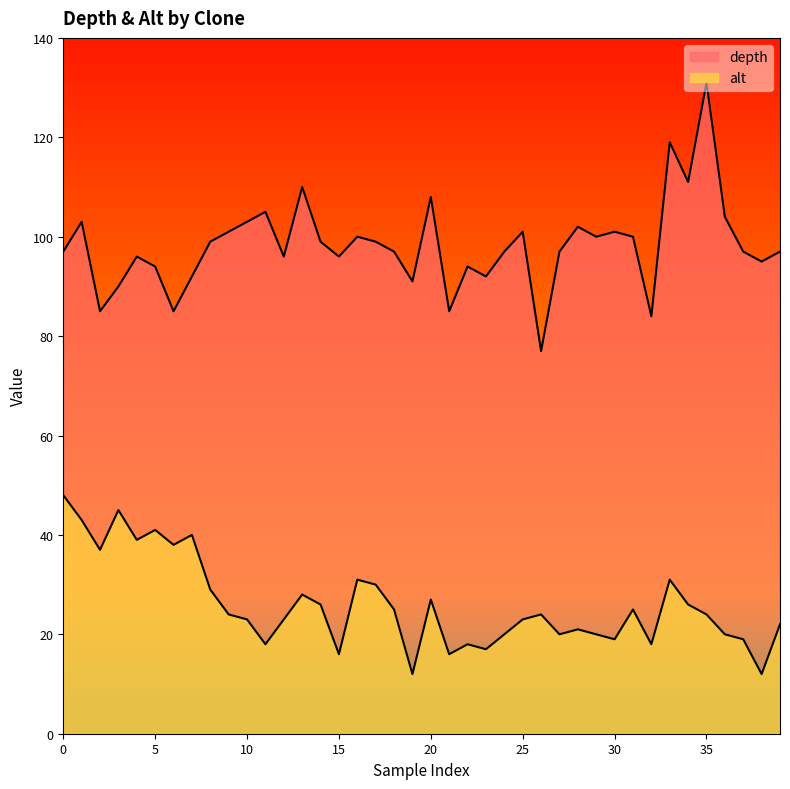

What are all the series names shown in the legend?

depth, alt